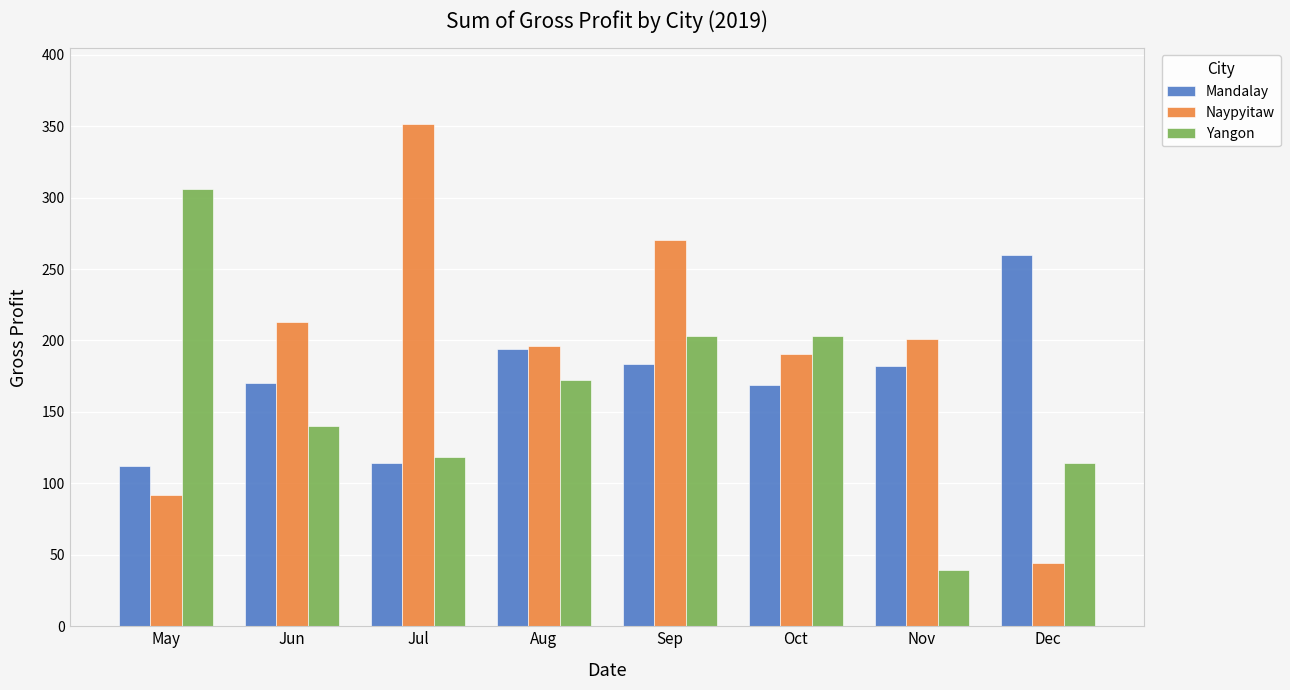

Which series has the largest total across all categories?

Naypyitaw